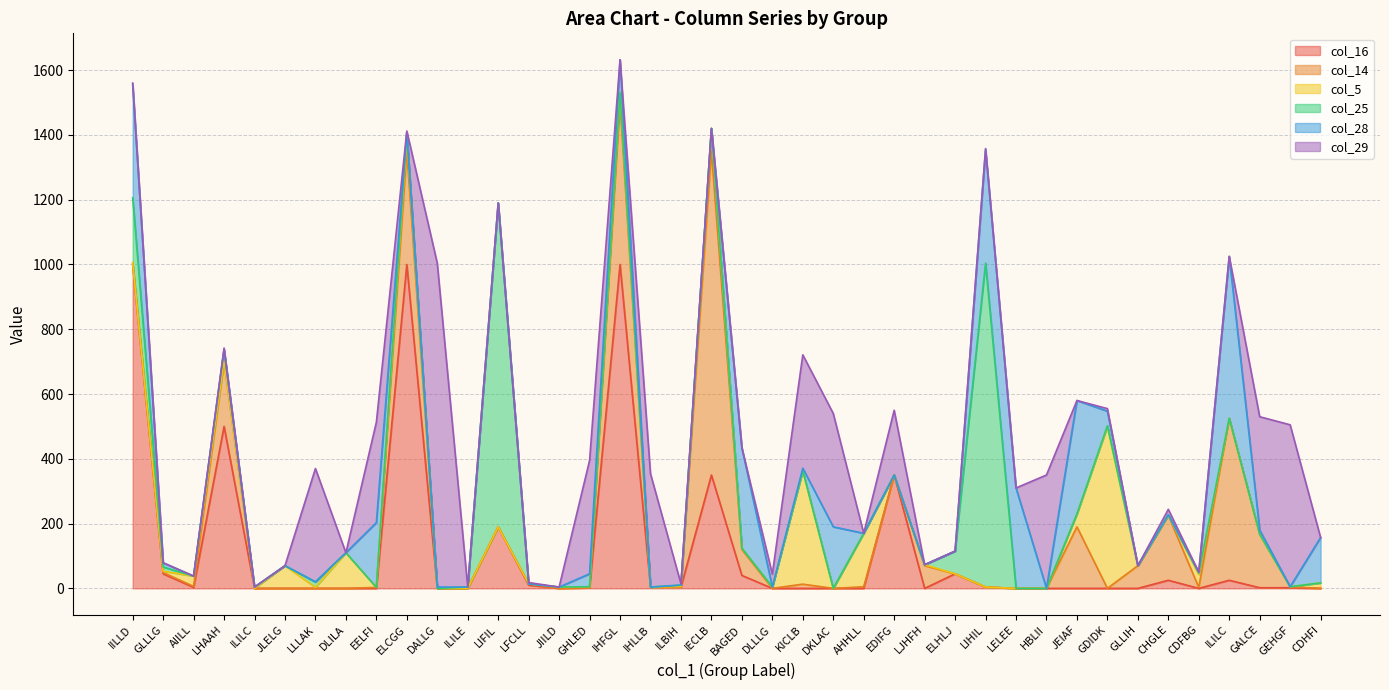

True or false: col_16 has more than 2 points higher than both neighbors.

True